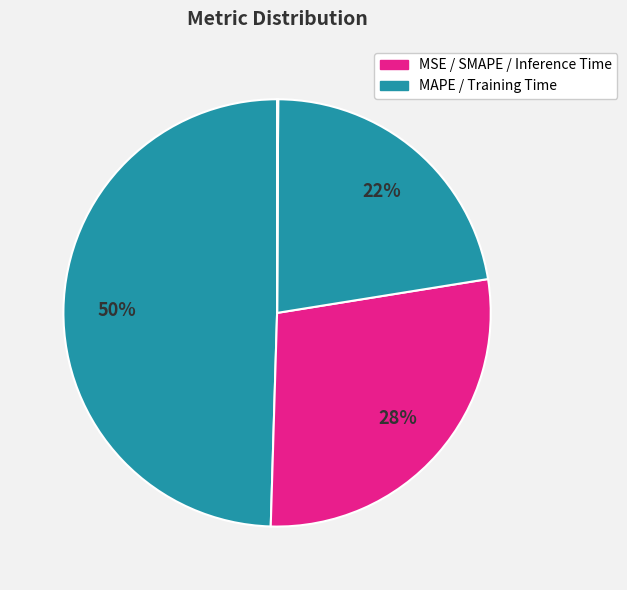

How many segments does this pie chart have?

5